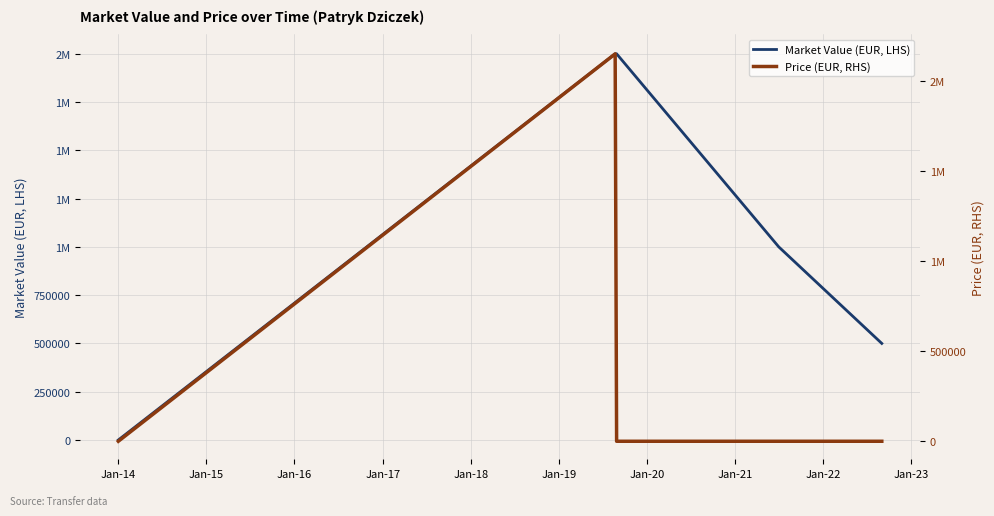

Reading right to left, list all the values displayed in this chart.

Market Value (EUR, LHS): 500000	1000000	2000000	2000000	0
Price (EUR, RHS): 0	0	0	2150000	0